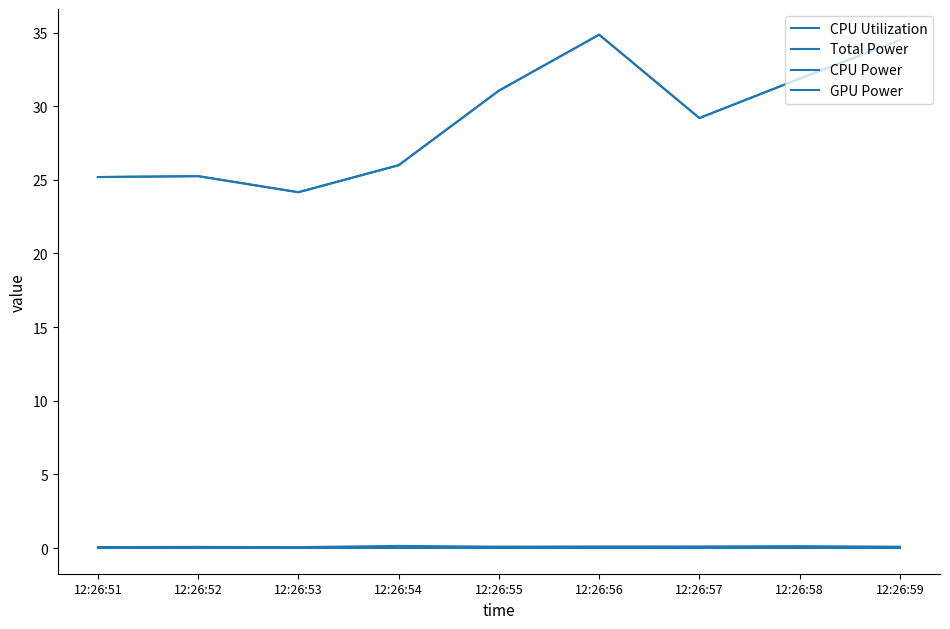

What is the difference between the second highest and minimum values in the Total Power series?

10.3